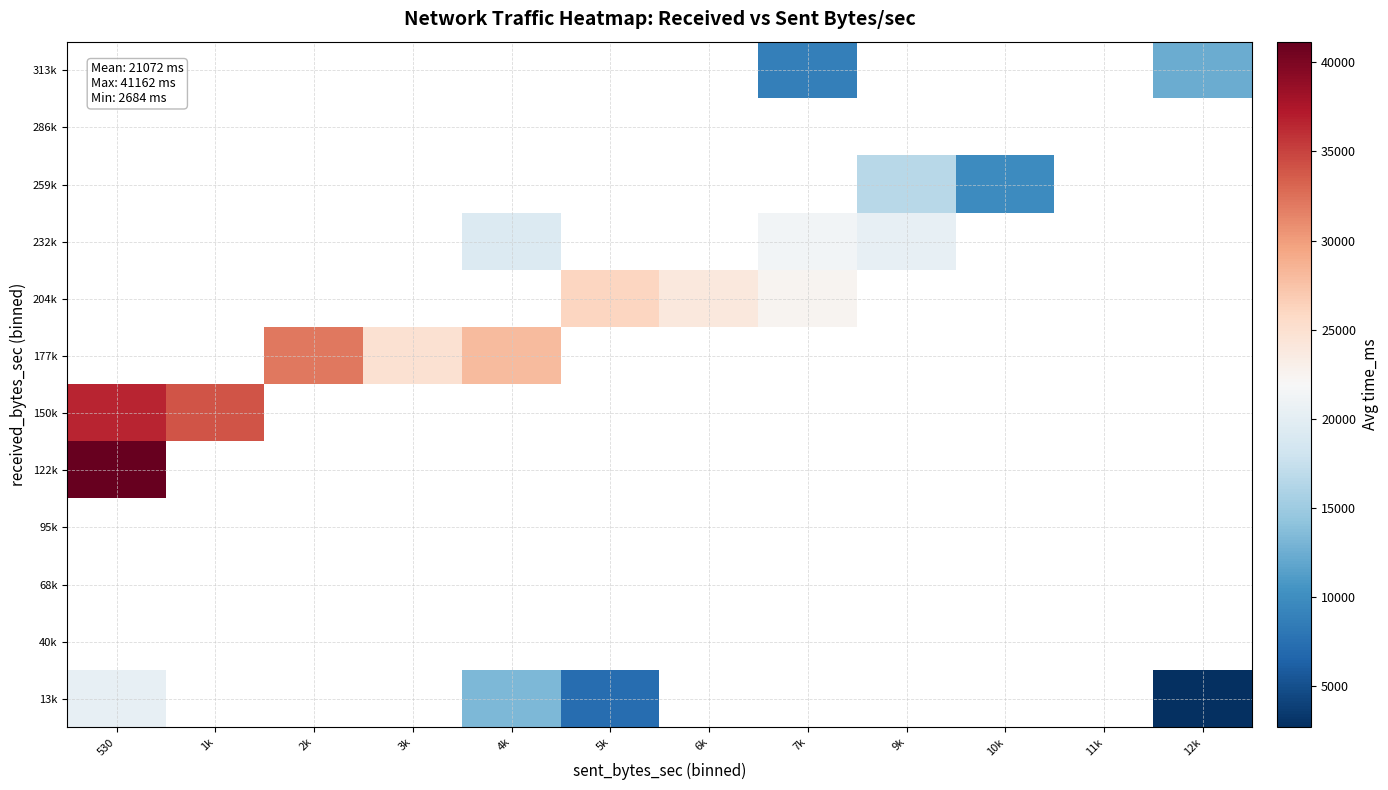

Between 4k and 2k, which is larger?

2k